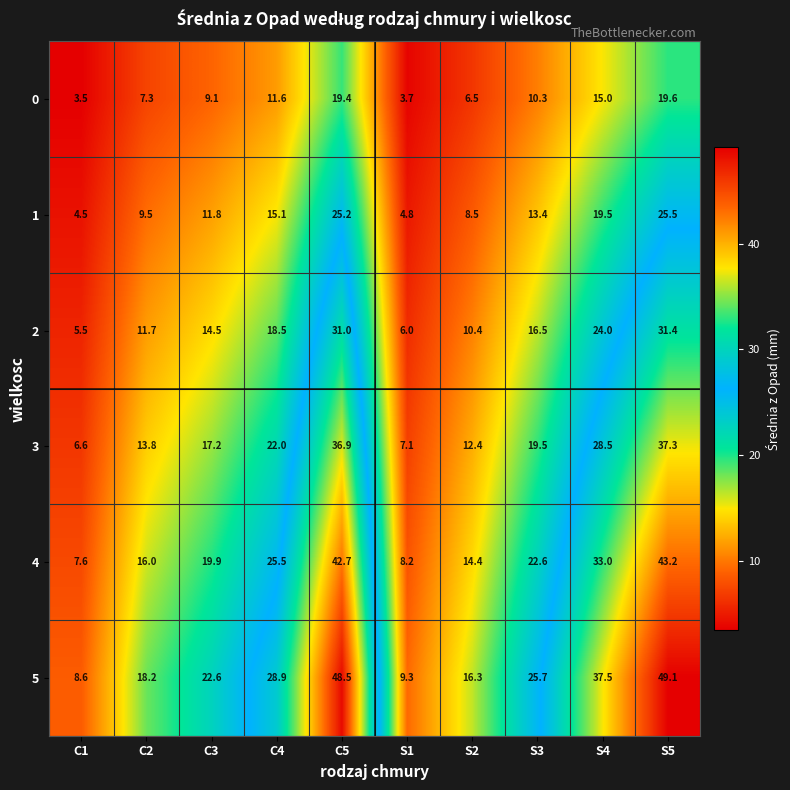

Is the value of 2 at S2 greater than the value of 0 at C2?

Yes